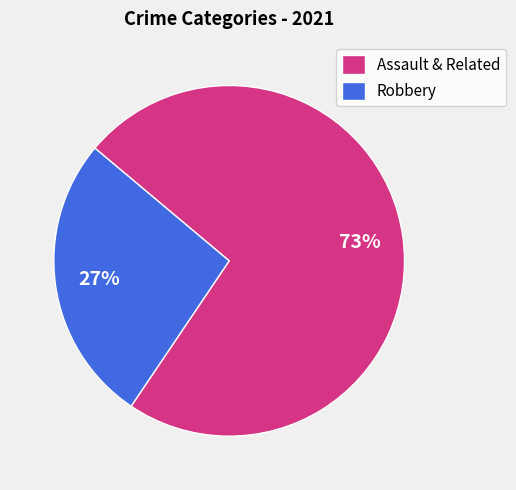

What is the smallest slice in the pie chart?

Robbery